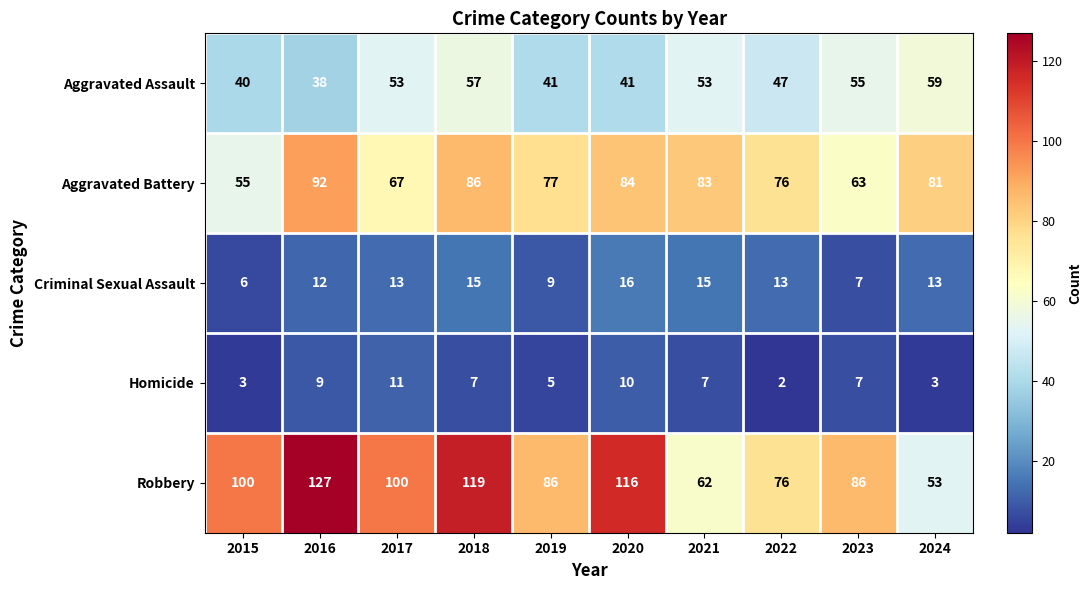

List the series in order of their peak value, lowest first.

Homicide, Criminal Sexual Assault, Aggravated Assault, Aggravated Battery, Robbery